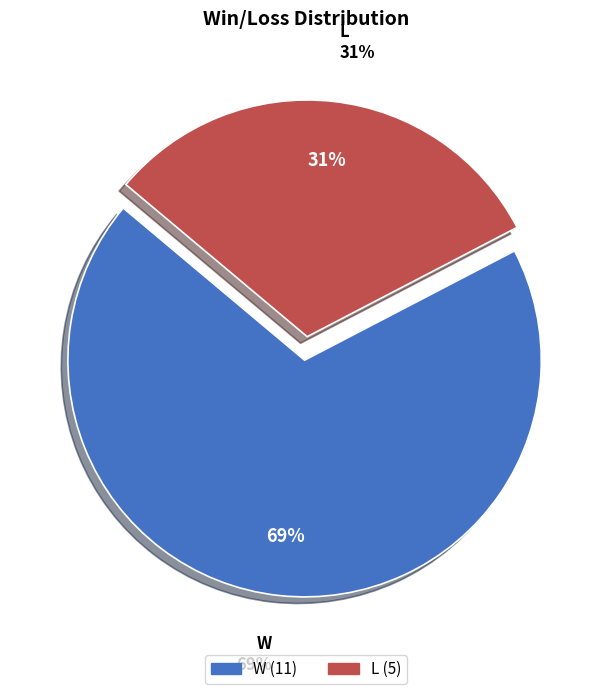

To the nearest percent, what portion does L represent?

31%